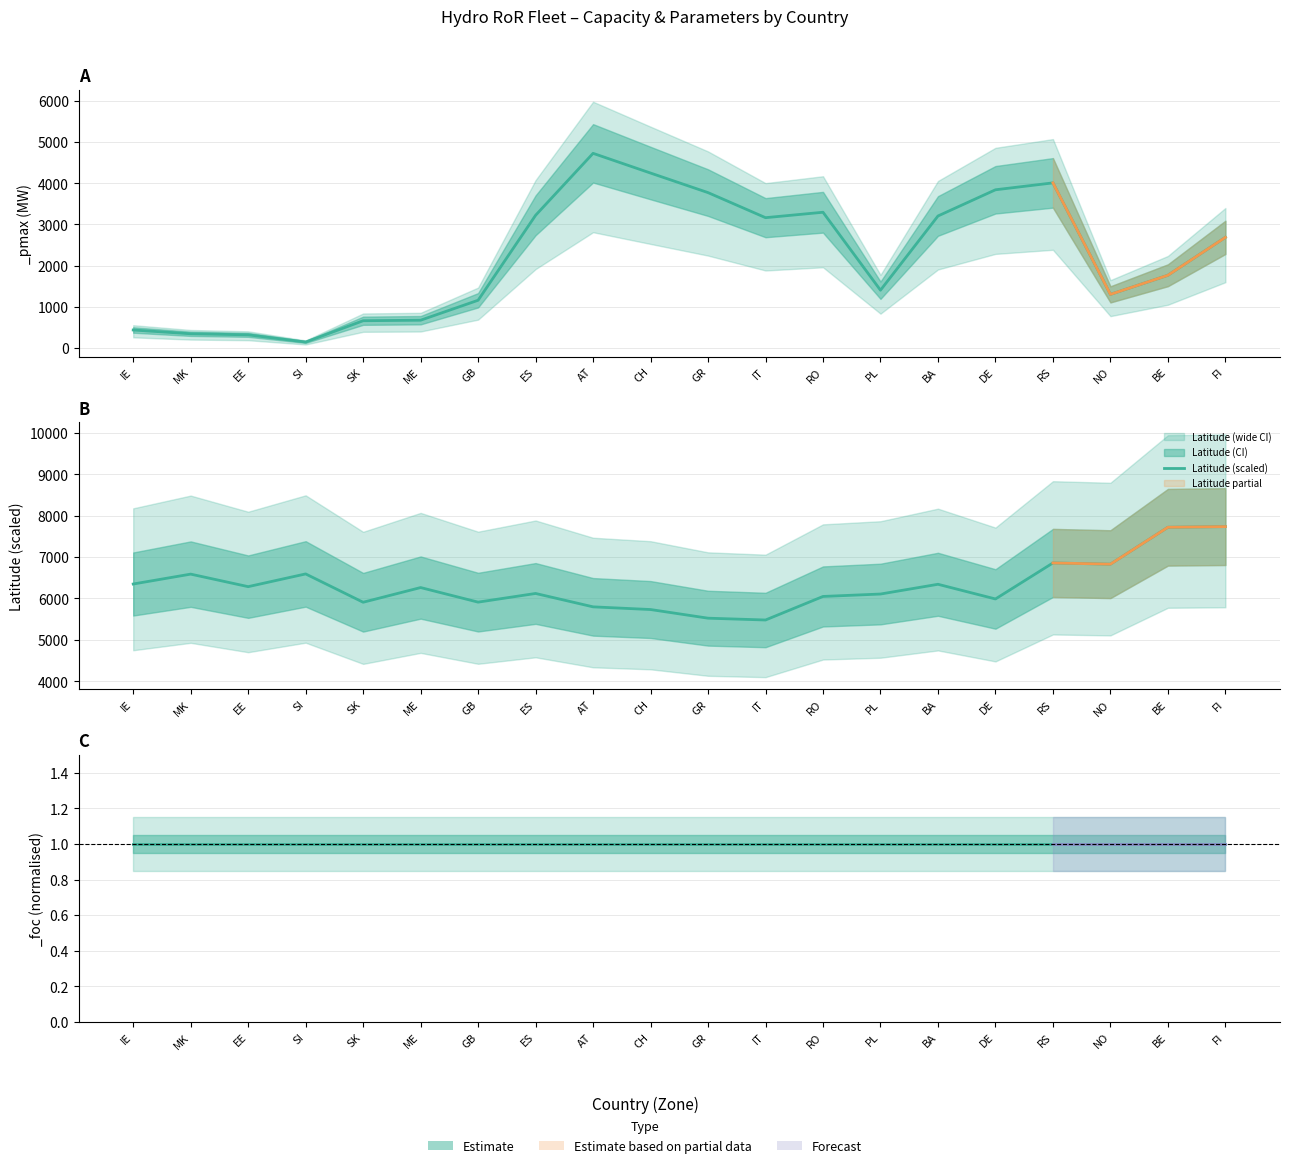

Where is the first local minimum?

EE